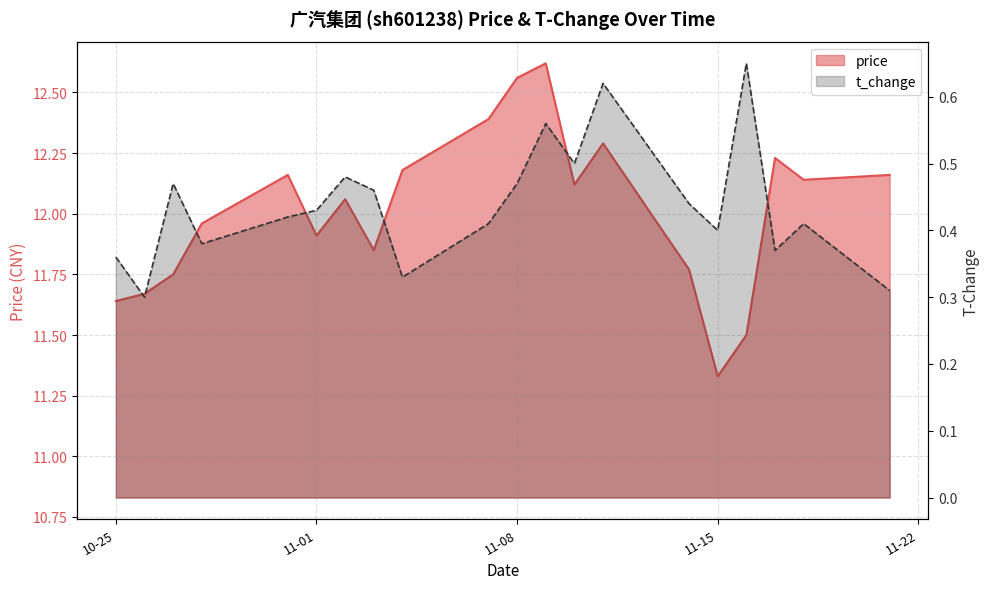

At which label does price first exceed 12?

2022-10-31